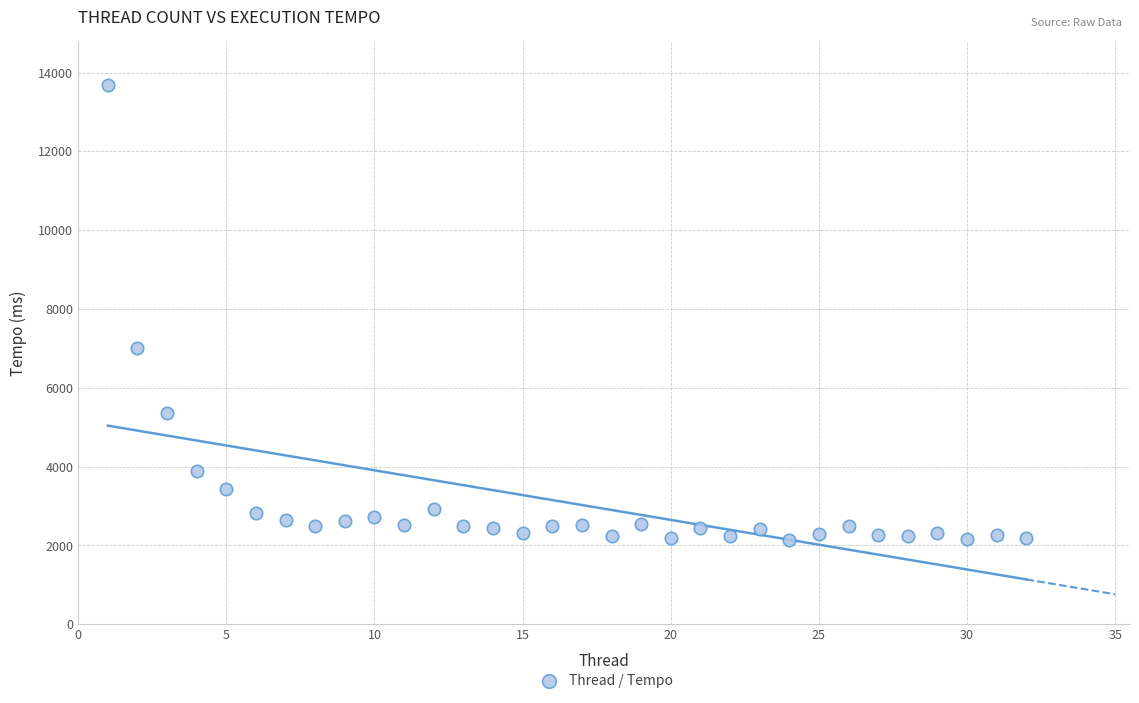

What is the range of Y values (max minus min)?

11529